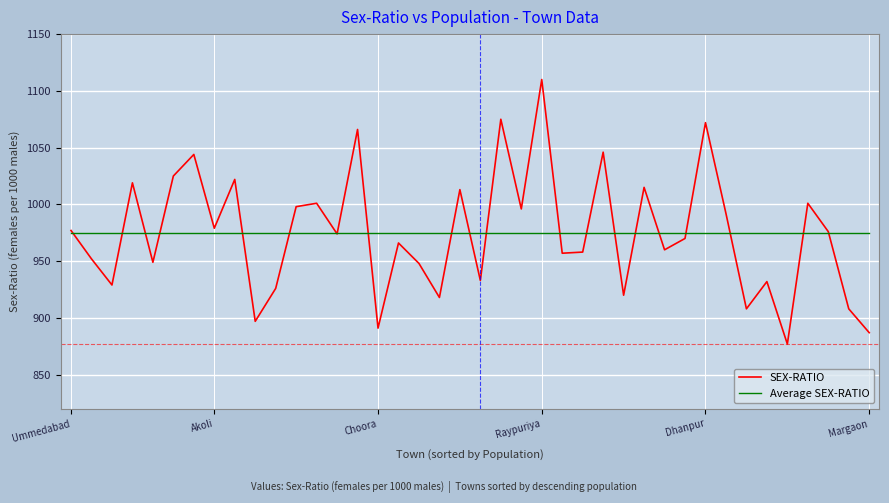

How many lines are shown in the chart?

2